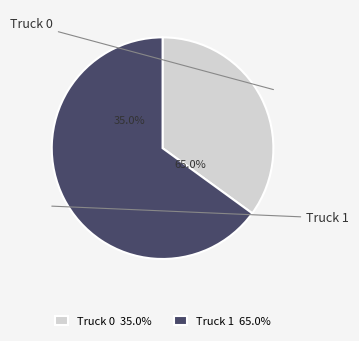

What is the total percentage of Truck 0 and Truck 1?

100.0%